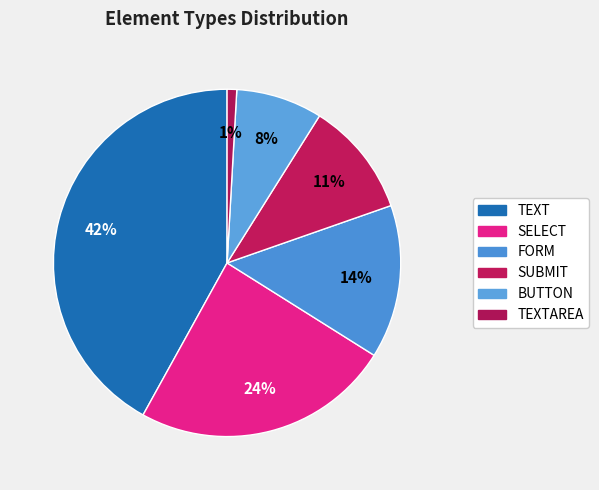

The BUTTON slice represents 16% of the pie. True or false?

False